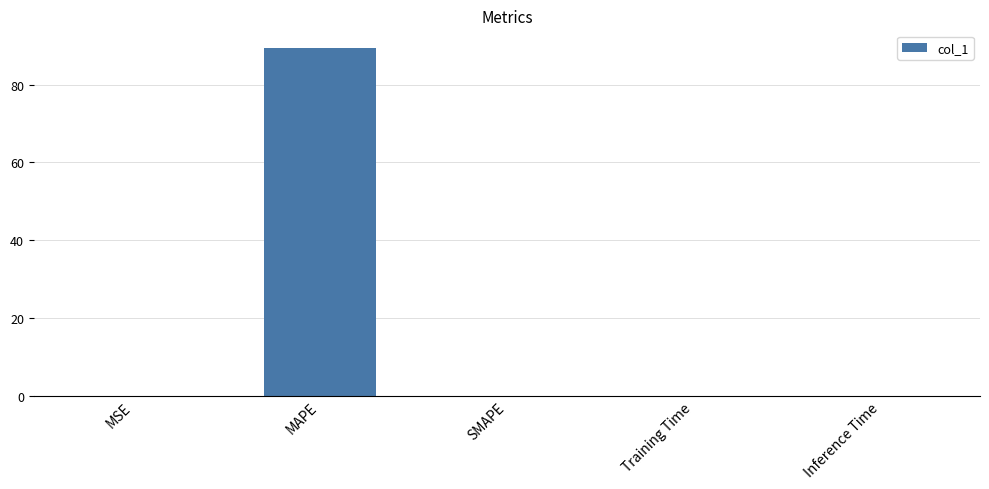

The value at MAPE is 159.0. True or false?

False